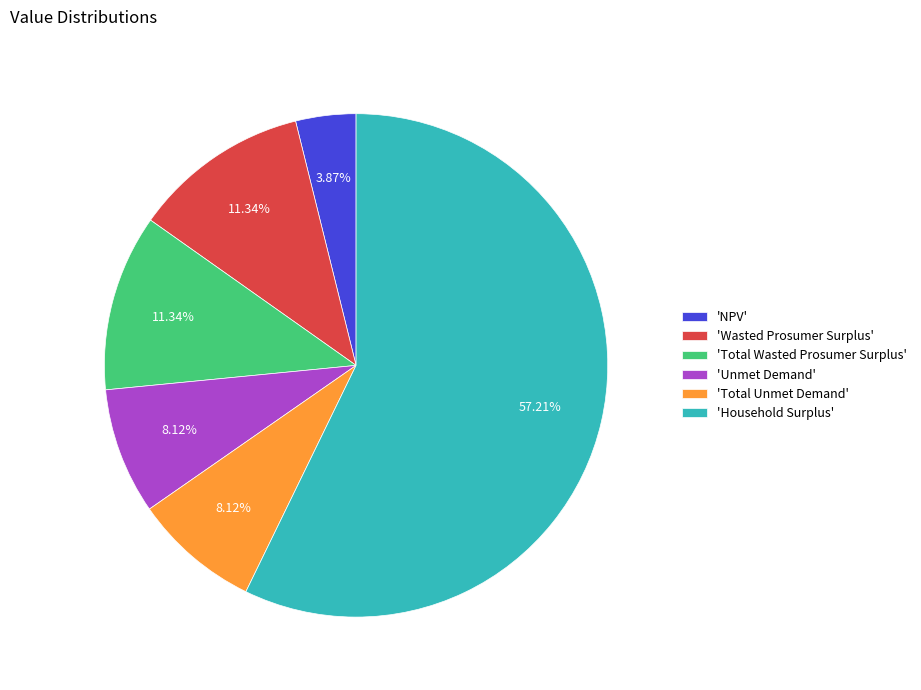

To the nearest percent, what is the difference between the largest and smallest slice percentages?

53%